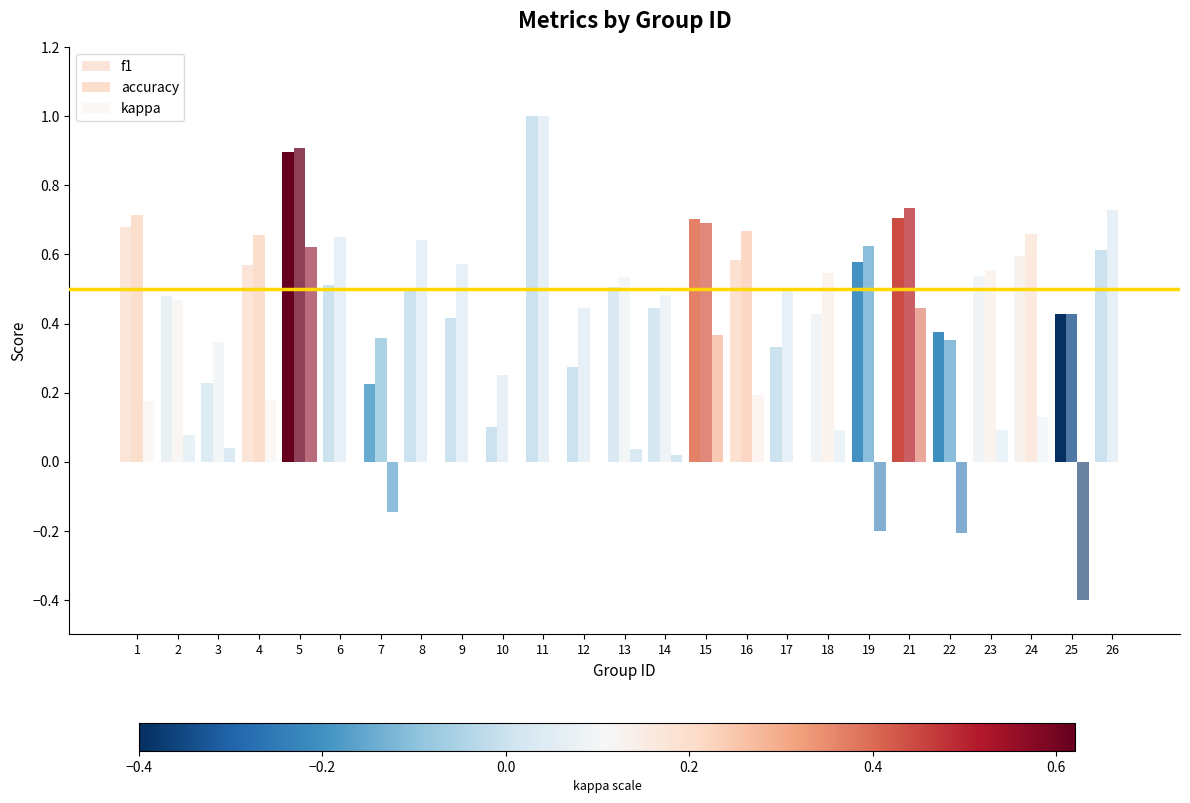

How many groups of bars are there?

25